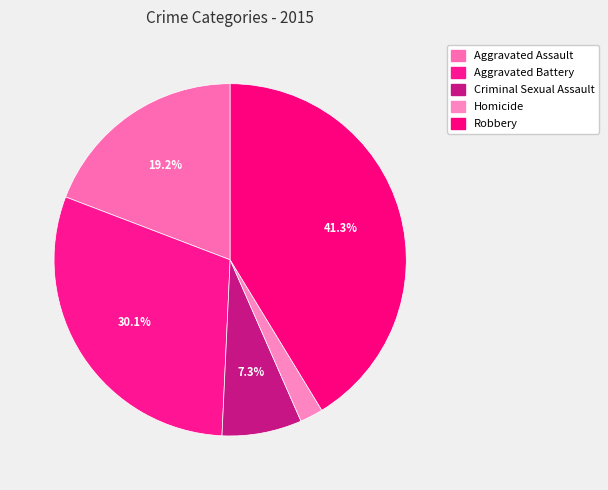

To the nearest percent, what is the average slice percentage?

20%